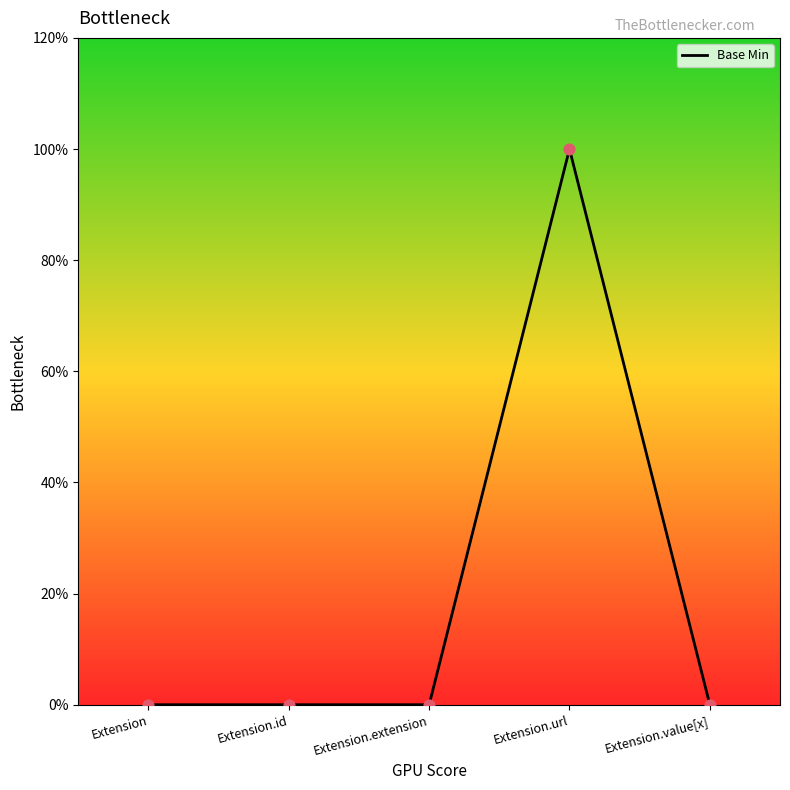

What is the change in value from Extension.extension to Extension.url?

+1